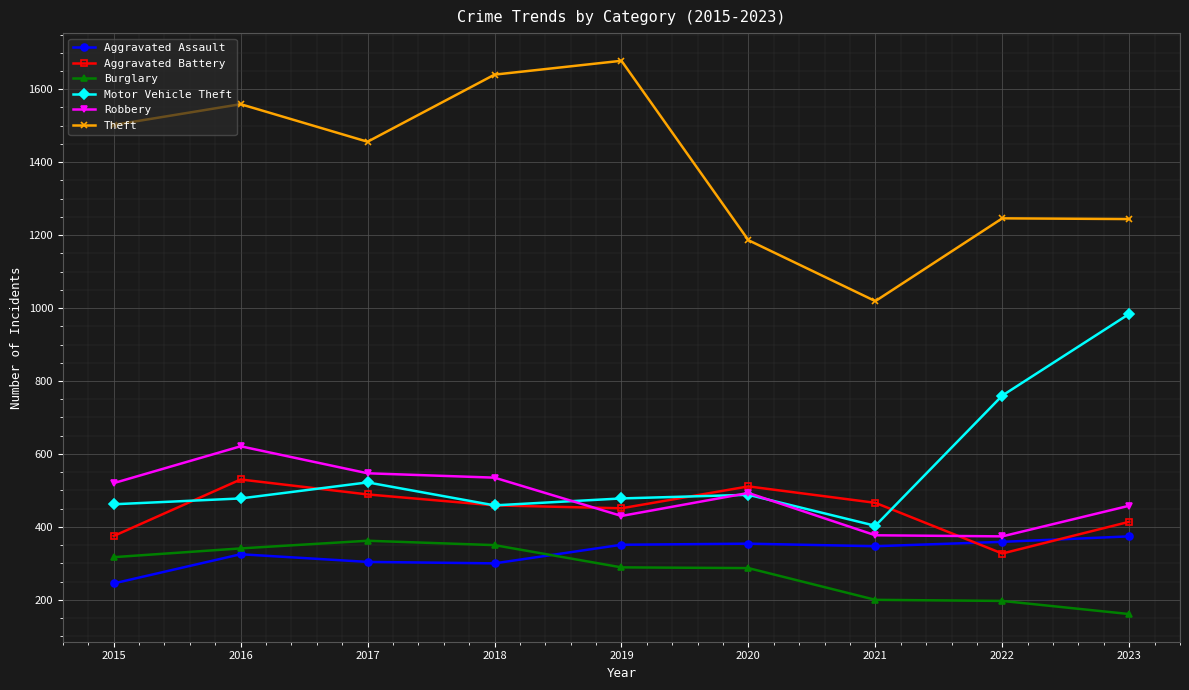

What is the difference between the highest and lowest values at 2016?

1234